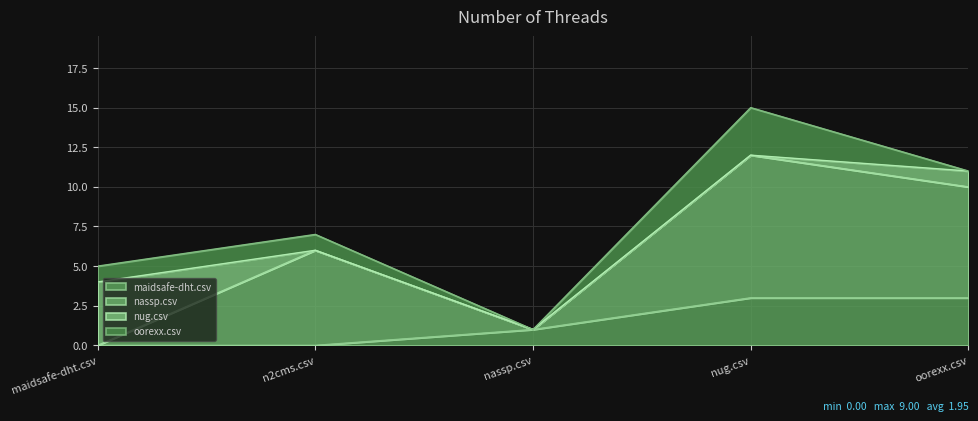

What is the label of the 3rd point from the left?

nassp.csv